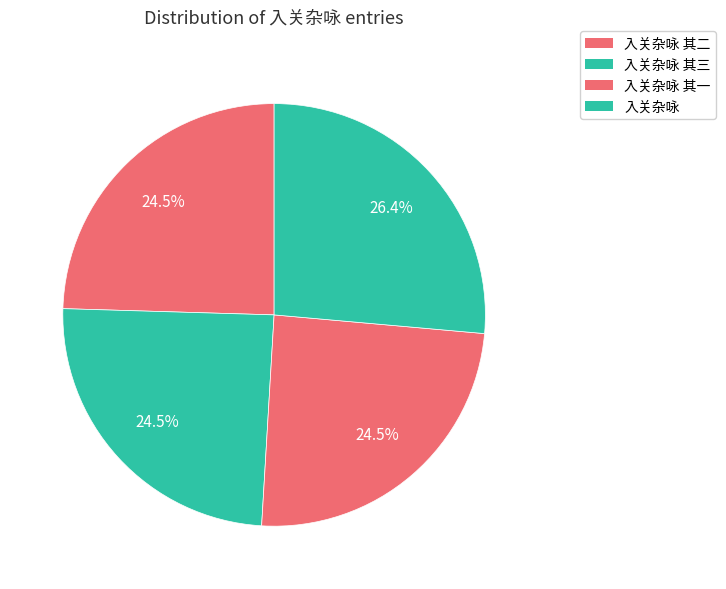

Rank the categories by value from highest to lowest.

入关杂咏, 入关杂咏 其三, 入关杂咏 其二, 入关杂咏 其一